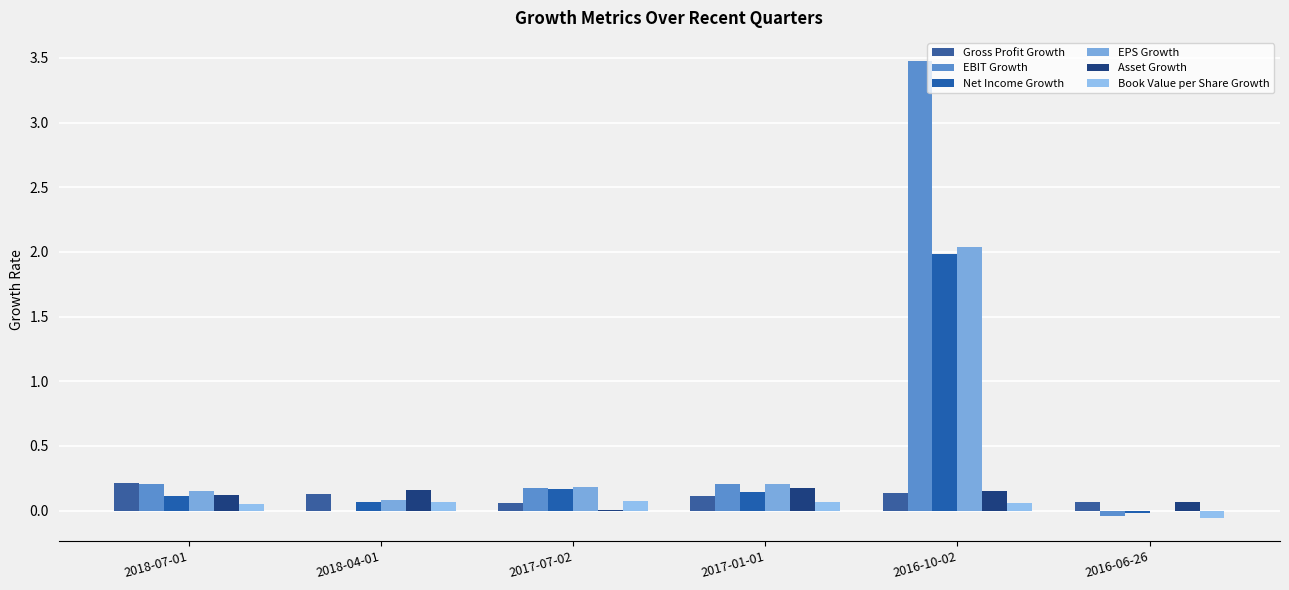

What is the greatest value displayed?

3.5